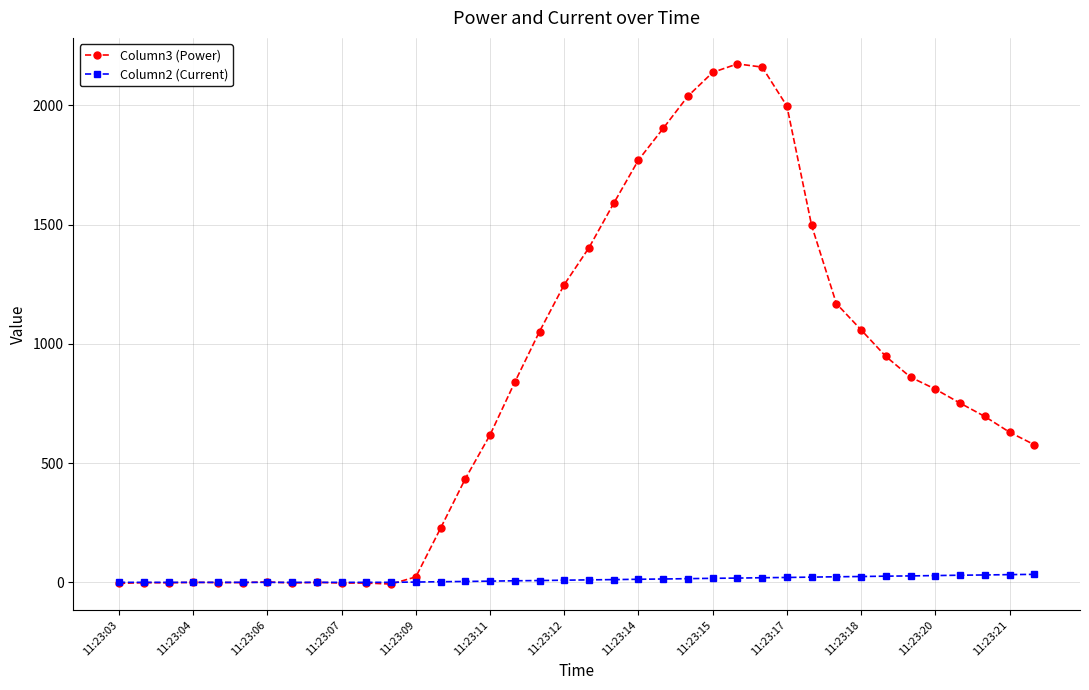

How many data points does each series have?

38